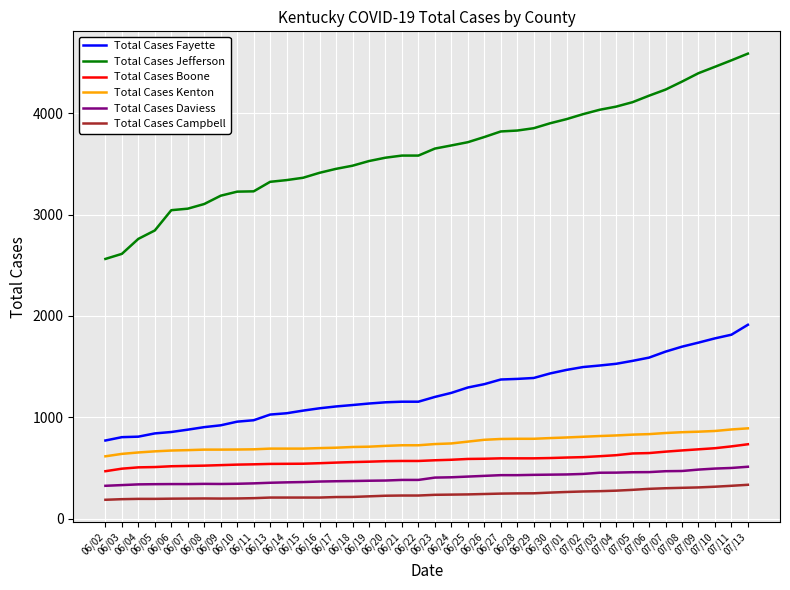

True or false: Total Cases Boone and Total Cases Daviess intersect in this chart.

False